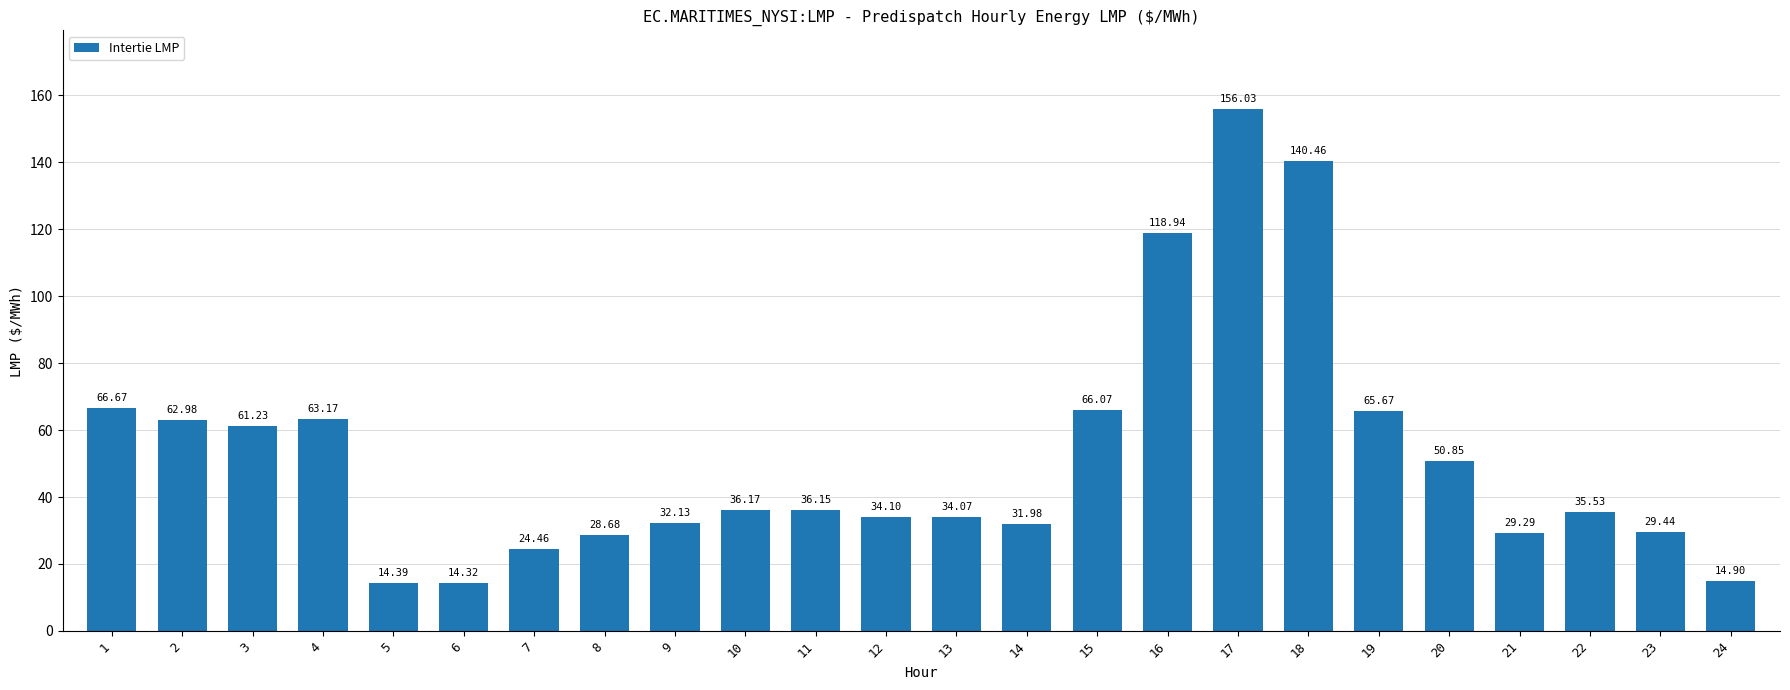

Rank the categories by value from highest to lowest.

17, 18, 16, 1, 15, 19, 4, 2, 3, 20, 10, 11, 22, 12, 13, 9, 14, 23, 21, 8, 7, 24, 5, 6